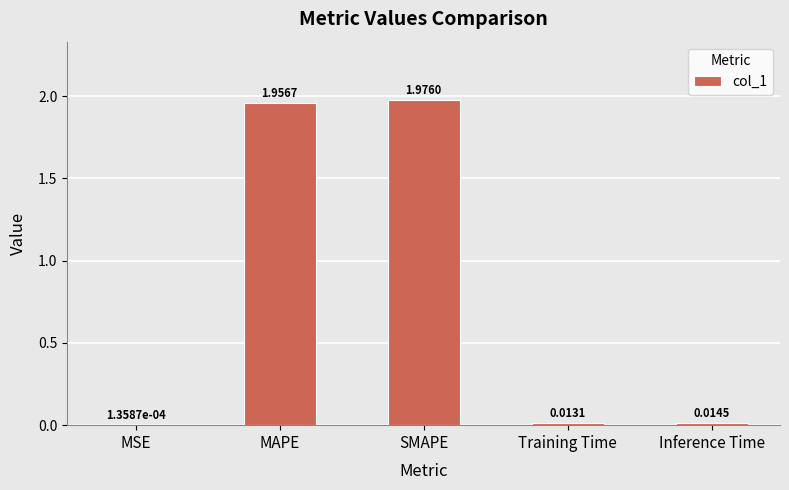

Which has a higher value, MAPE or SMAPE?

SMAPE